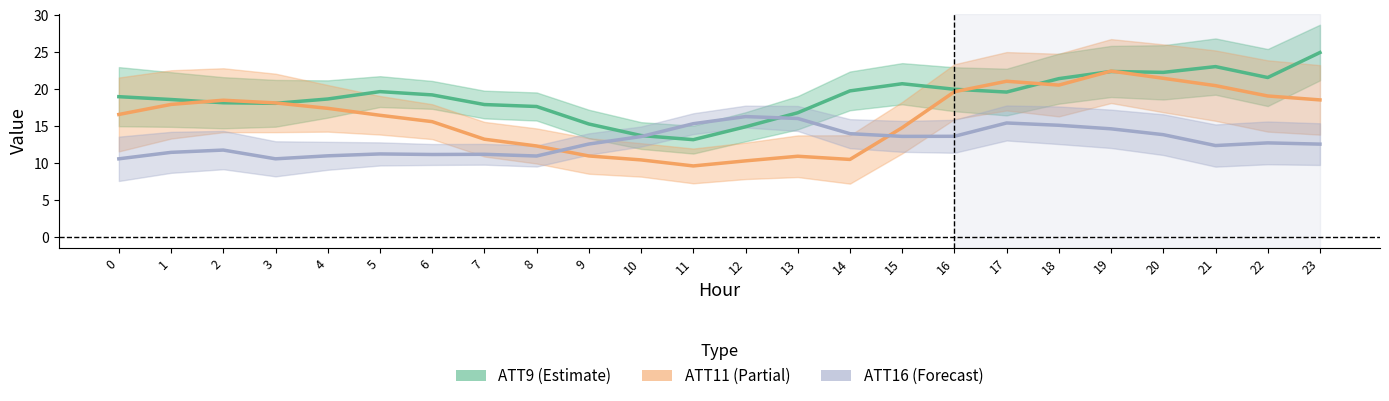

Which series changed the most between 20 and 22?

ATT11